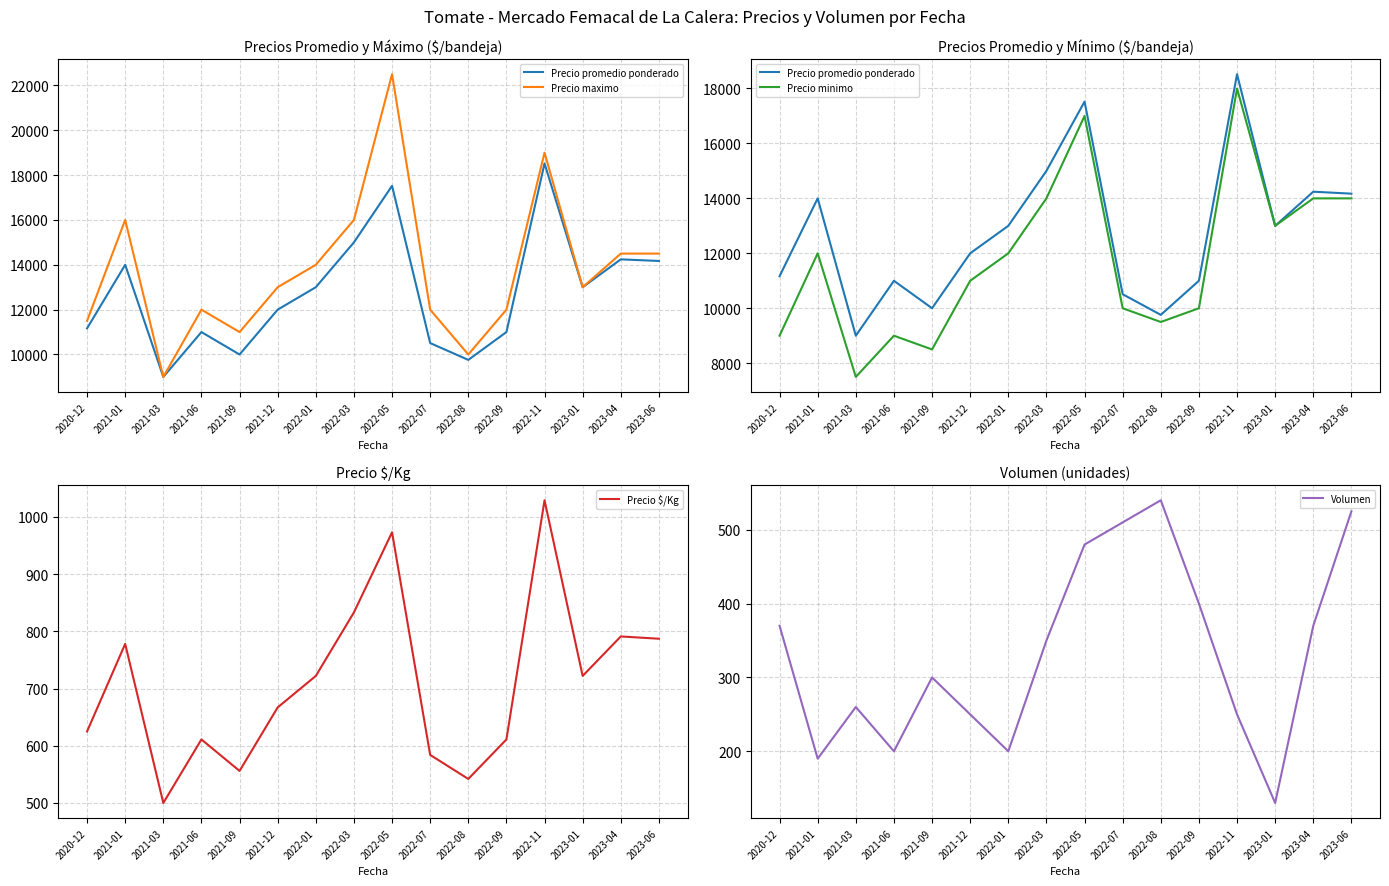

Which category has the lowest value in the Precio maximo series?

2021-03